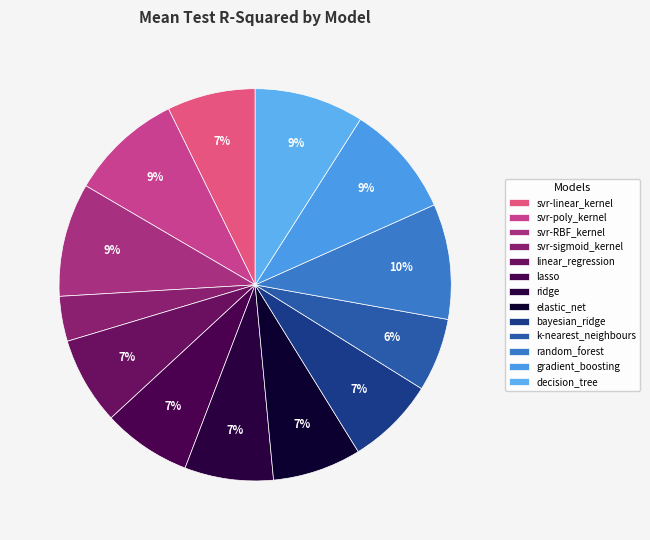

How many slices are in this pie chart?

13